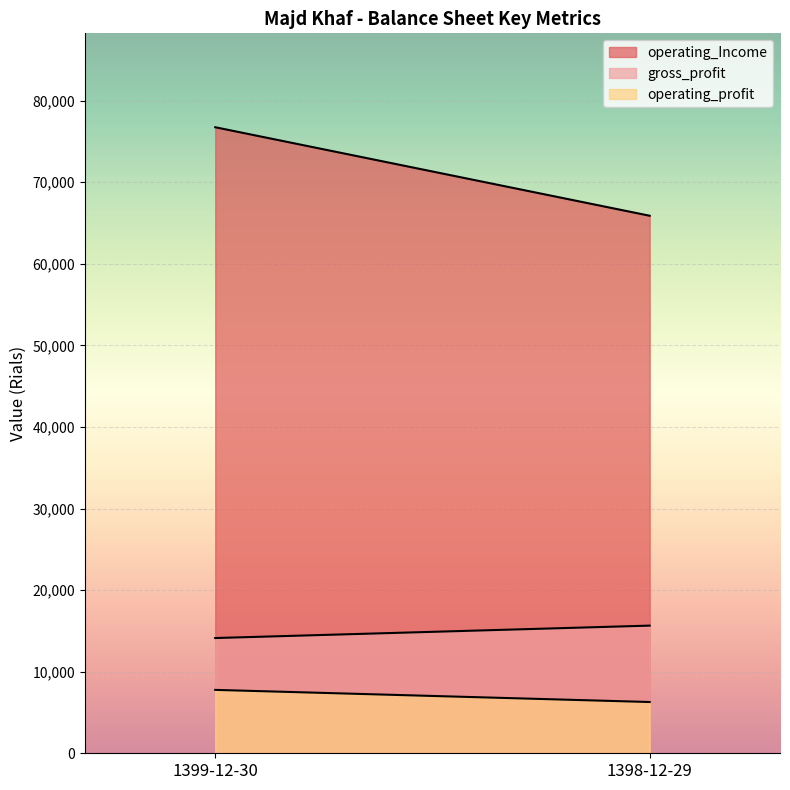

The value of operating_Income at 1399-12-30 is 126108. True or false?

False